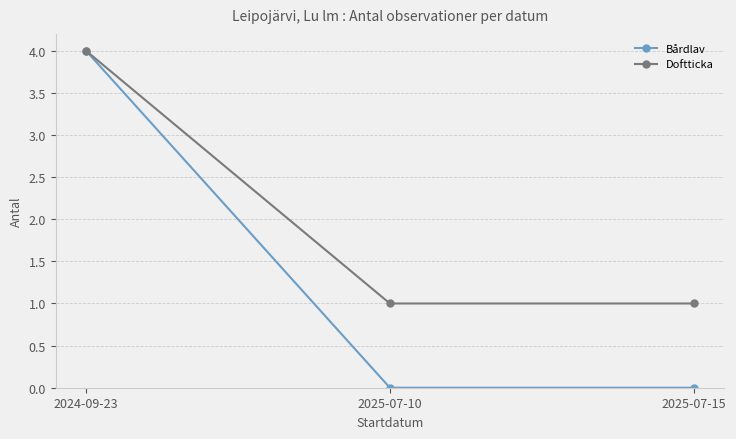

The Bårdlav series shows 3 at 2024-09-23. True or false?

False